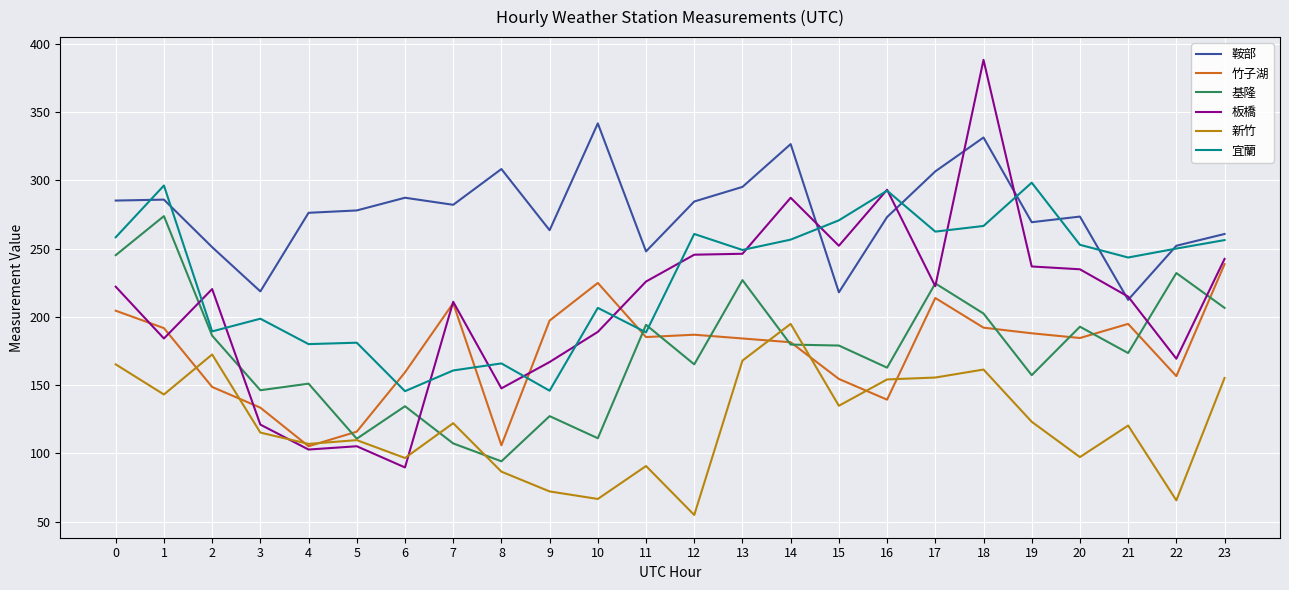

What are all the series names shown in the legend?

鞍部, 竹子湖, 基隆, 板橋, 新竹, 宜蘭